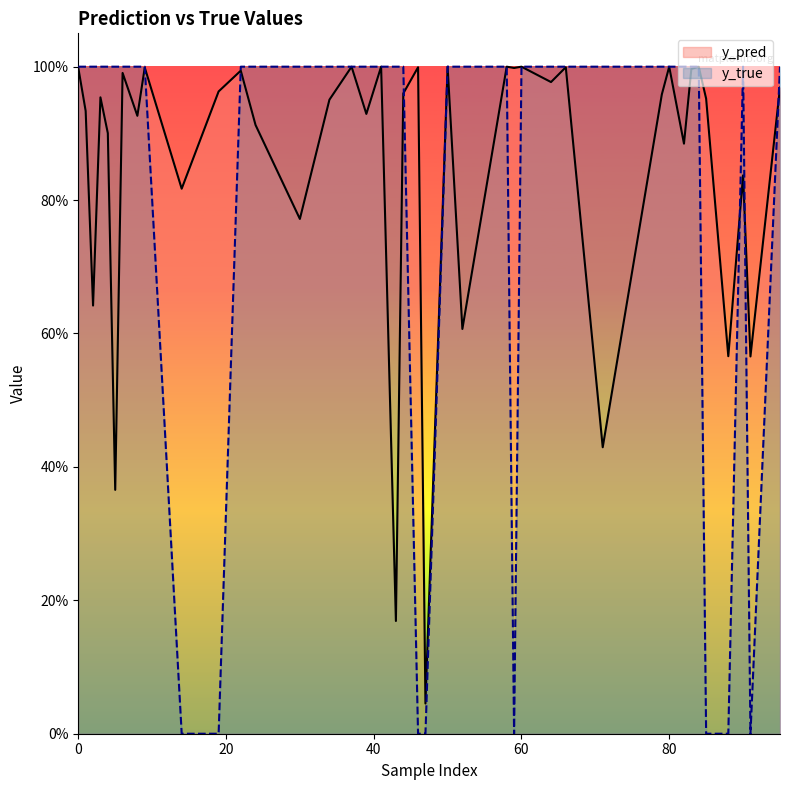

Reading left to right, extract all data points from this chart.

y_pred: 1=0.9	8=0.9	14=0.8	24=0.9	34=1.0	43=0.2	52=0.6	80=1.0	83=1.0	91=0.6	6=1.0	9=1.0	22=1.0	41=1.0	47=0.0	50=1.0	58=1.0	59=1.0	71=0.4	95=1.0	2=0.6	4=0.9	19=1.0	30=0.8	37=1.0	44=1.0	46=1.0	82=0.9	84=1.0	90=0.8	0=1.0	3=1.0	5=0.4	39=0.9	60=1.0	64=1.0	66=1.0	79=1.0	85=1.0	88=0.6
y_true: 1=1.0	8=1.0	14=0.0	24=1.0	34=1.0	43=1.0	52=1.0	80=1.0	83=1.0	91=0.0	6=1.0	9=1.0	22=1.0	41=1.0	47=0.0	50=1.0	58=1.0	59=0.0	71=1.0	95=1.0	2=1.0	4=1.0	19=0.0	30=1.0	37=1.0	44=1.0	46=0.0	82=1.0	84=1.0	90=1.0	0=1.0	3=1.0	5=1.0	39=1.0	60=1.0	64=1.0	66=1.0	79=1.0	85=0.0	88=0.0